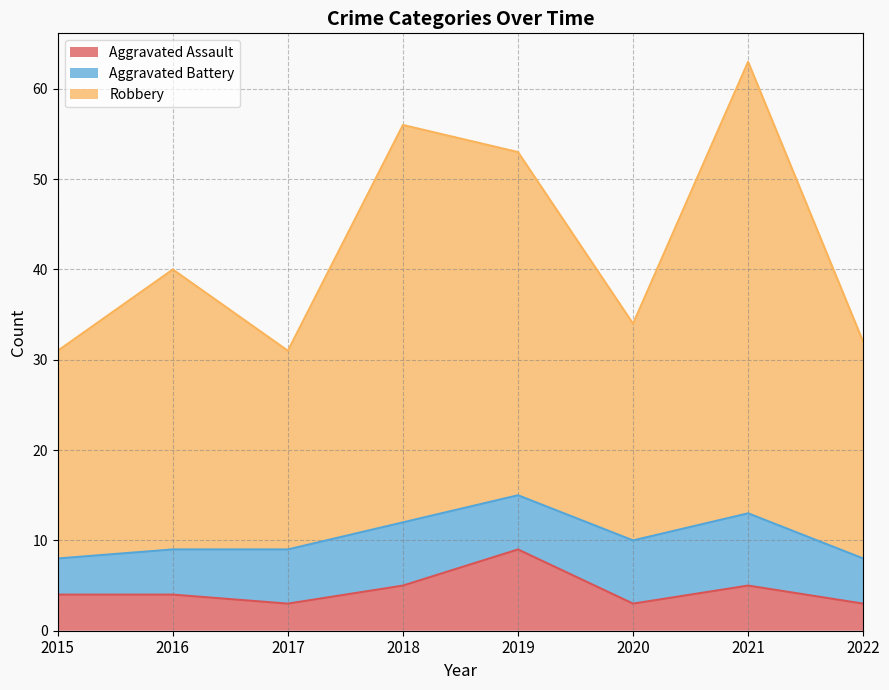

What is the difference between the highest and lowest values at 2015?

27